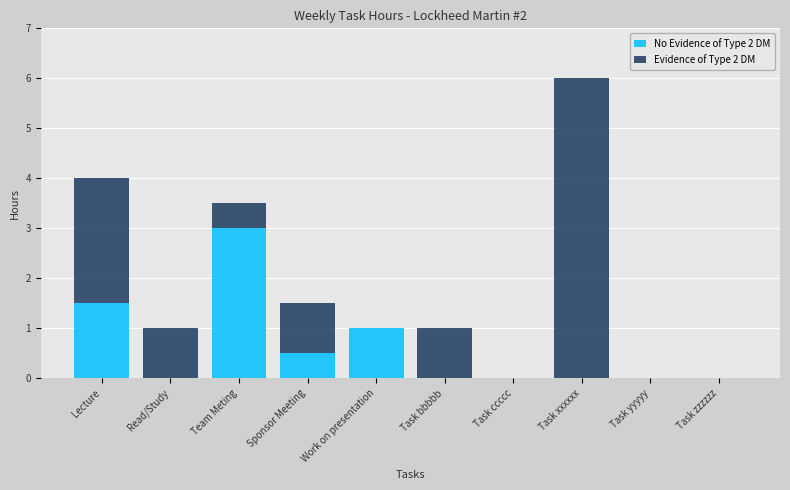

What is the total value across all series at Task xxxxxx?

6.0